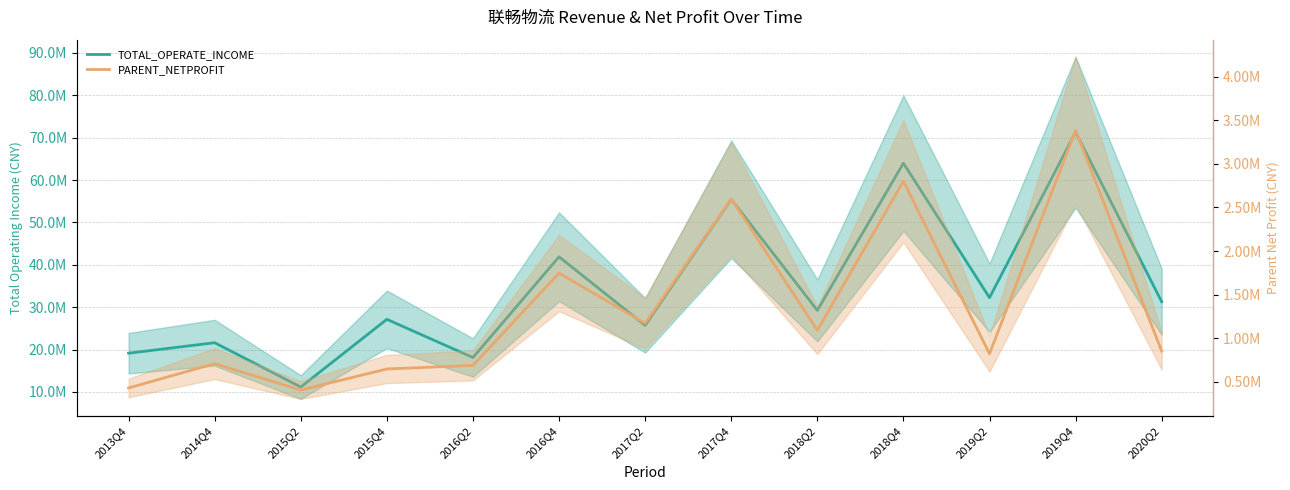

How many values in the PARENT_NETPROFIT series exceed 851834?

7